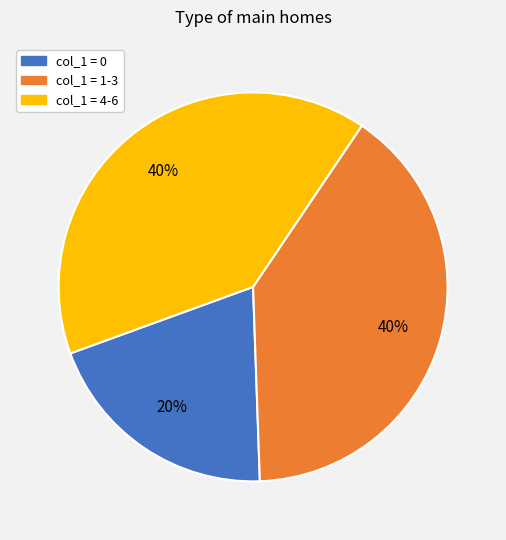

To the nearest percent, what is the average slice percentage?

33%